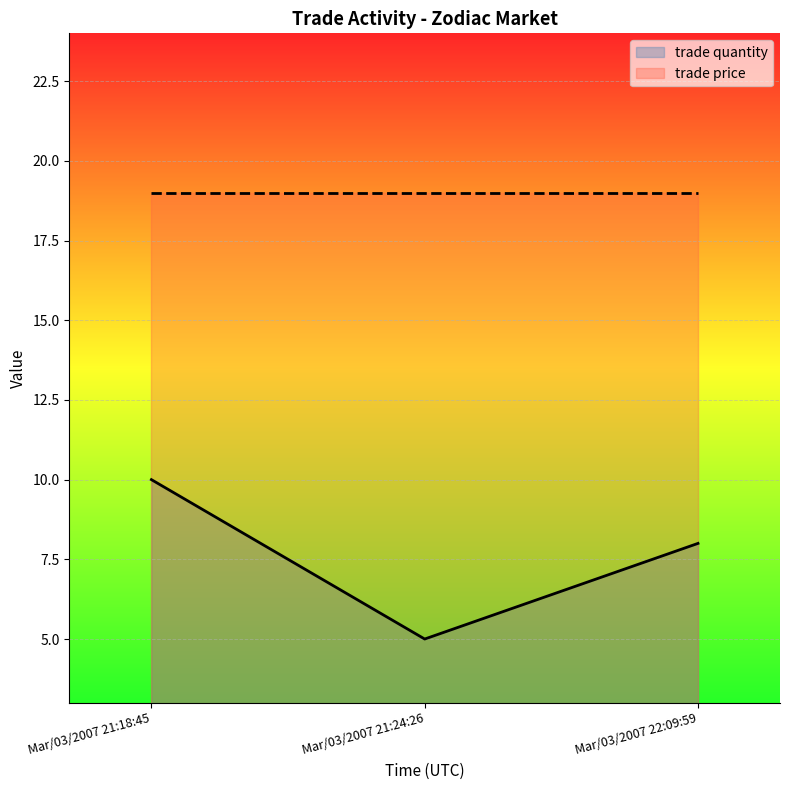

Rank the categories by value from highest to lowest.

Mar/03/2007 21:18:45, Mar/03/2007 22:09:59, Mar/03/2007 21:24:26